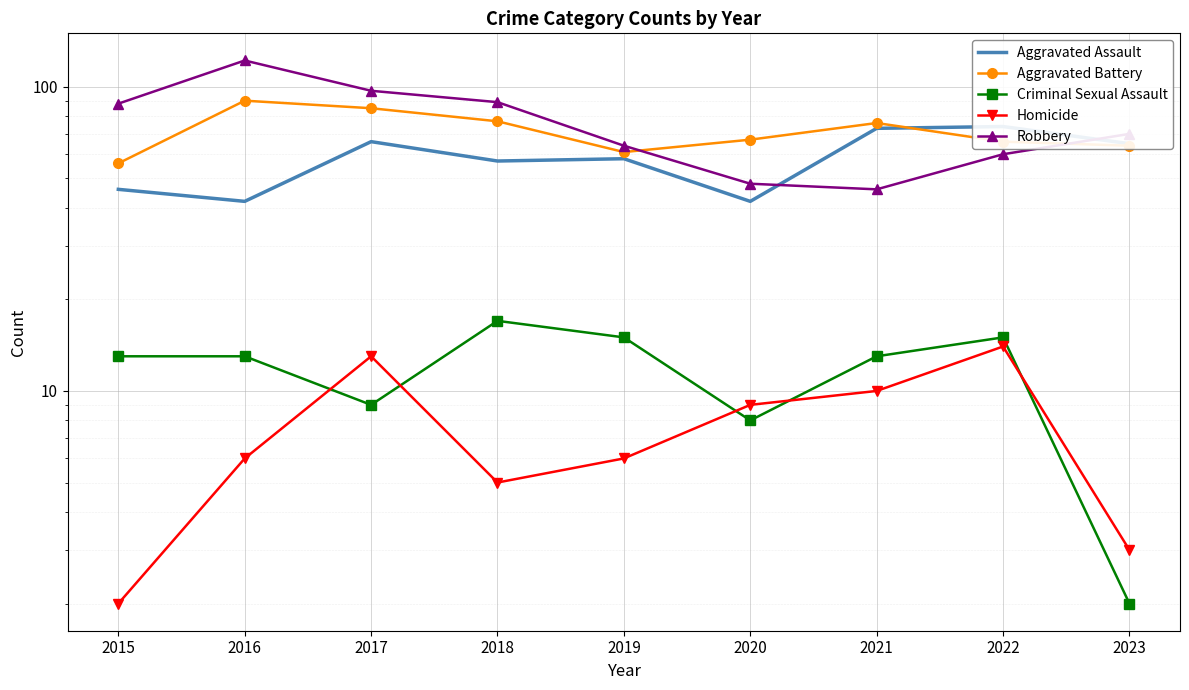

How many values in the Robbery series are below 70?

4